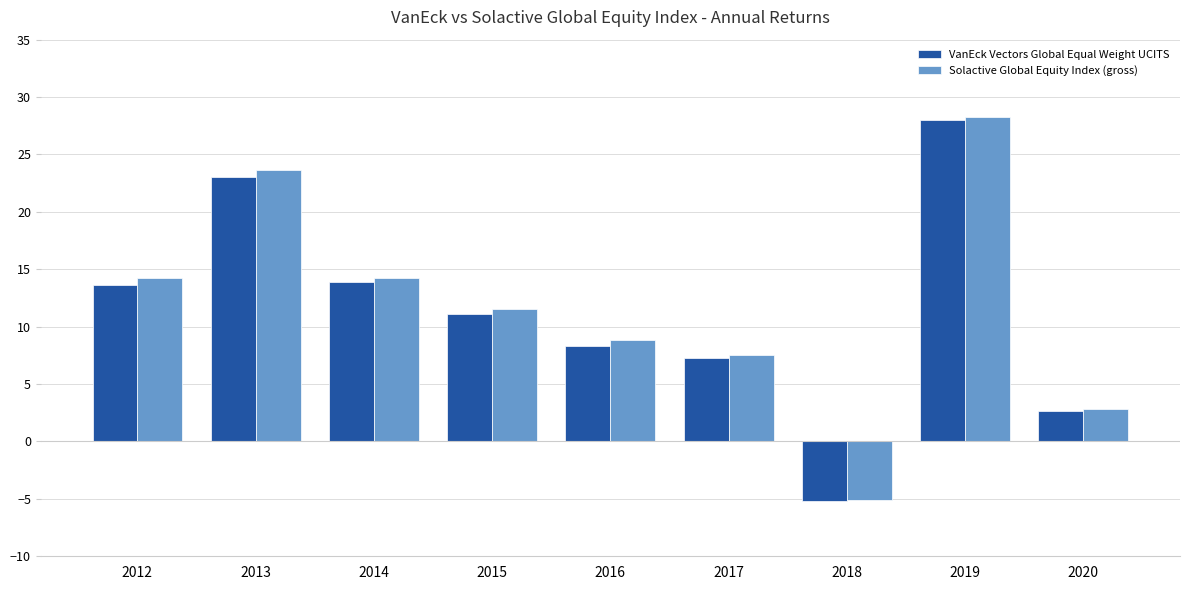

What are all the series names shown in the legend?

VanEck Vectors Global Equal Weight UCITS, Solactive Global Equity Index (gross)